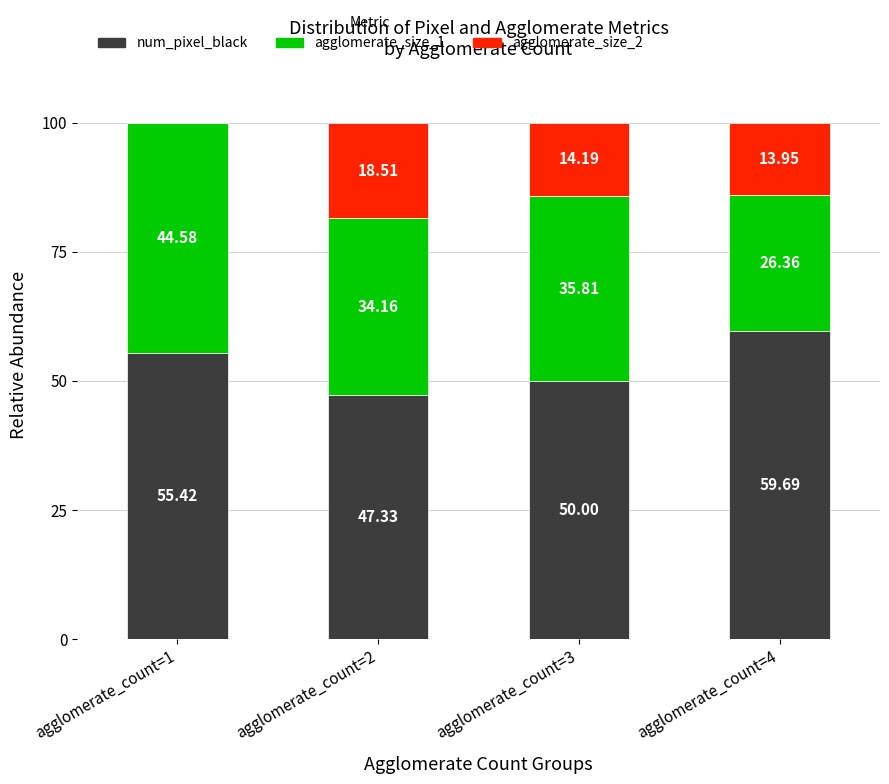

What is the total value across all series at agglomerate_count=3?

100.0